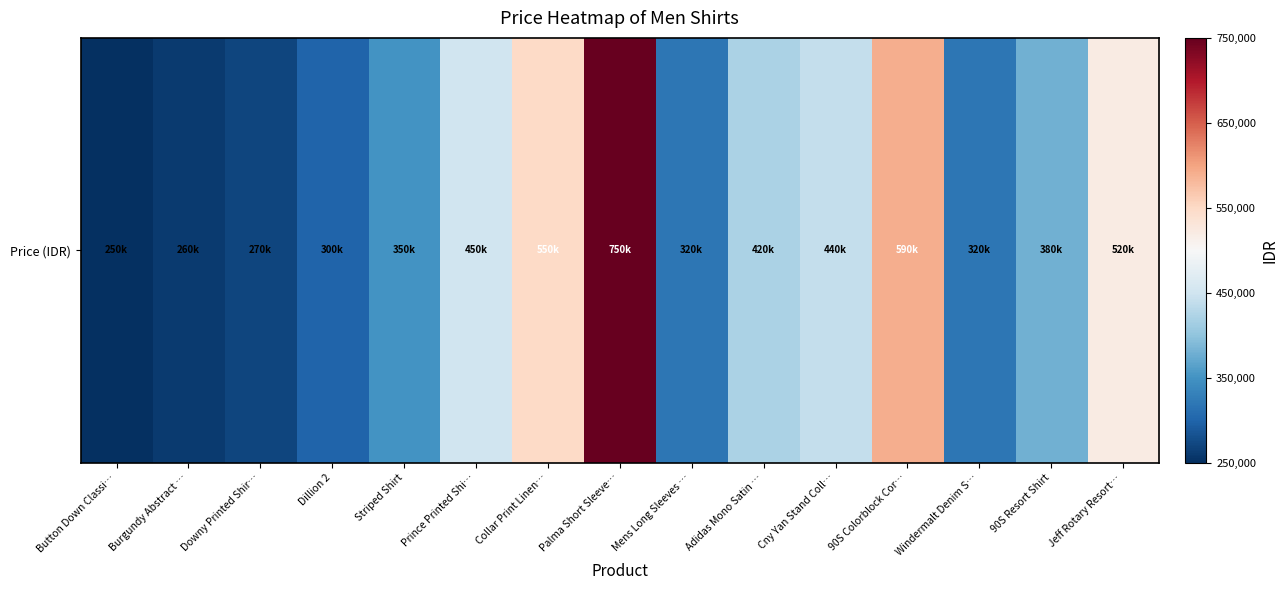

Rank the categories by value from highest to lowest.

Palma Short Sleeve…, 90S Colorblock Cor…, Collar Print Linen…, Jeff Rotary Resort…, Prince Printed Shi…, Cny Yan Stand Coll…, Adidas Mono Satin …, 90S Resort Shirt, Striped Shirt, Mens Long Sleeves …, Windermalt Denim S…, Dillion 2, Downy Printed Shir…, Burgundy Abstract …, Button Down Classi…